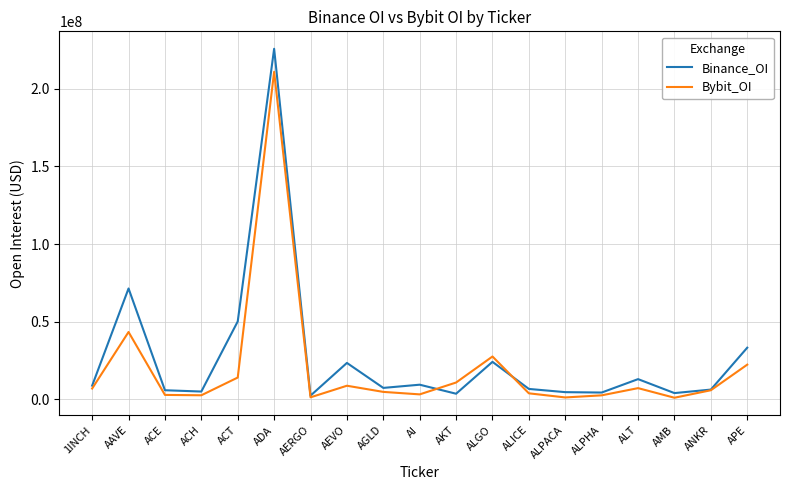

Is the value of Bybit_OI at AEVO greater than the value of Binance_OI at AAVE?

No